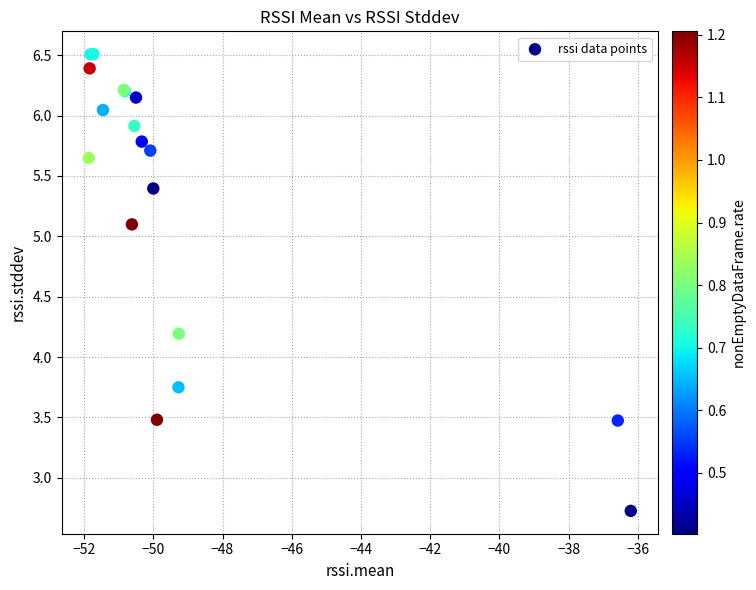

What Y value in the scatter plot is closest to 4?

4.2